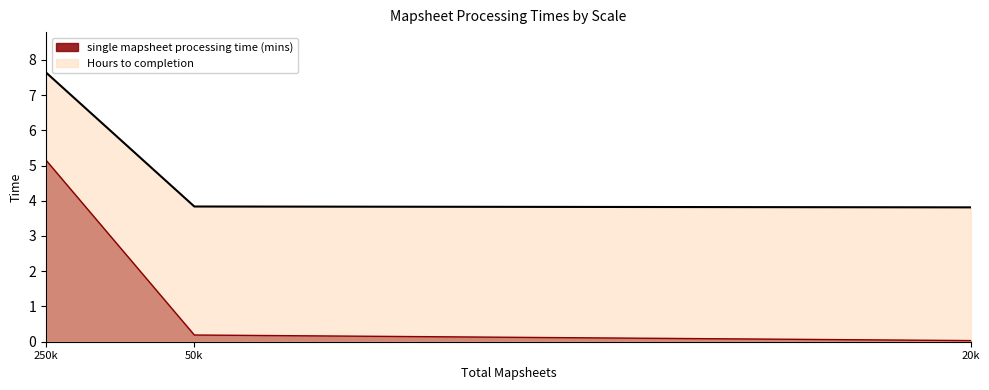

Which has a higher value, 250k or 20k?

250k